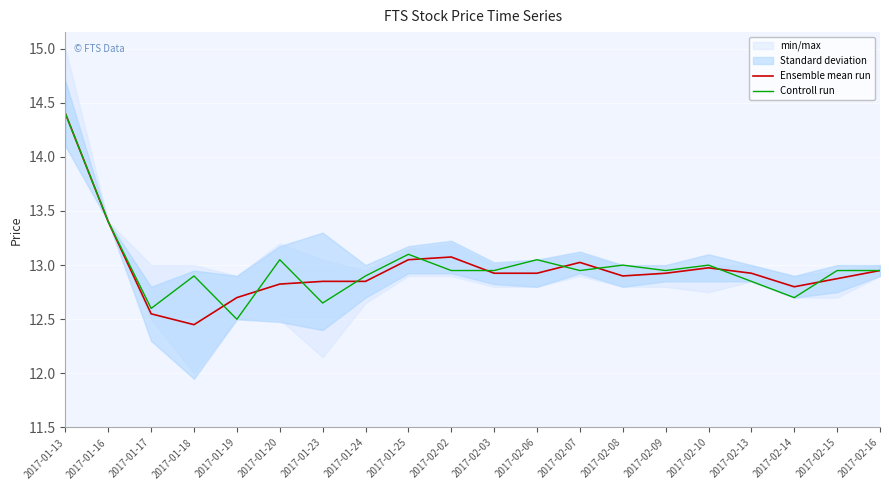

Reading left to right, transcribe all the data shown in this chart.

Ensemble mean run: 14.4	13.4	12.6	12.4	12.7	12.8	12.9	12.9	13.1	13.1	12.9	12.9	13.0	12.9	12.9	13.0	12.9	12.8	12.9	12.9
Controll run: 14.4	13.4	12.6	12.9	12.5	13.1	12.7	12.9	13.1	12.9	12.9	13.1	12.9	13.0	12.9	13.0	12.8	12.7	12.9	12.9